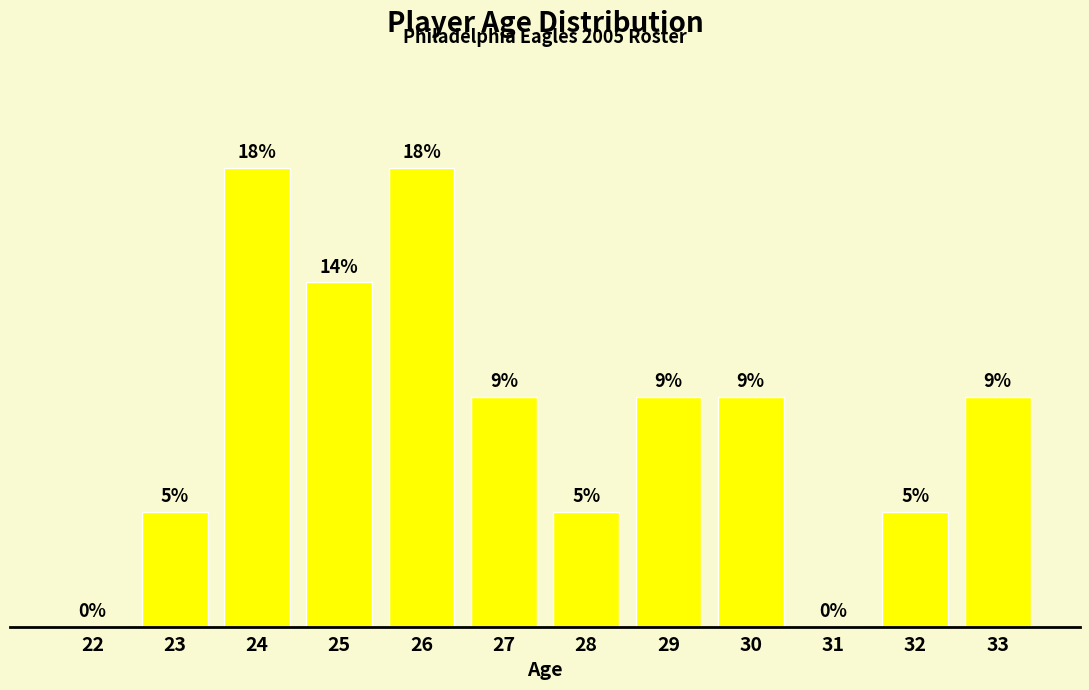

Are the bars horizontal?

No